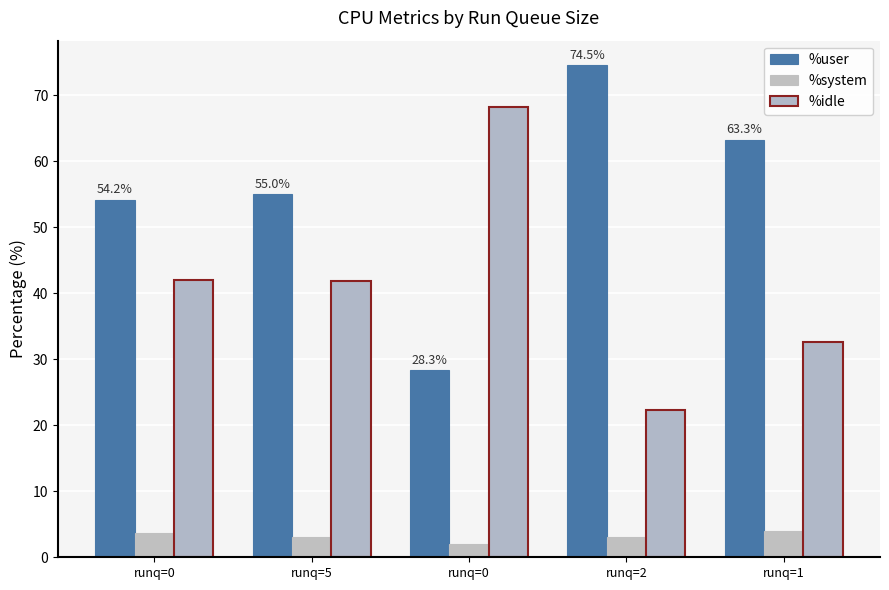

At which label is %idle closest to 45?

runq=0